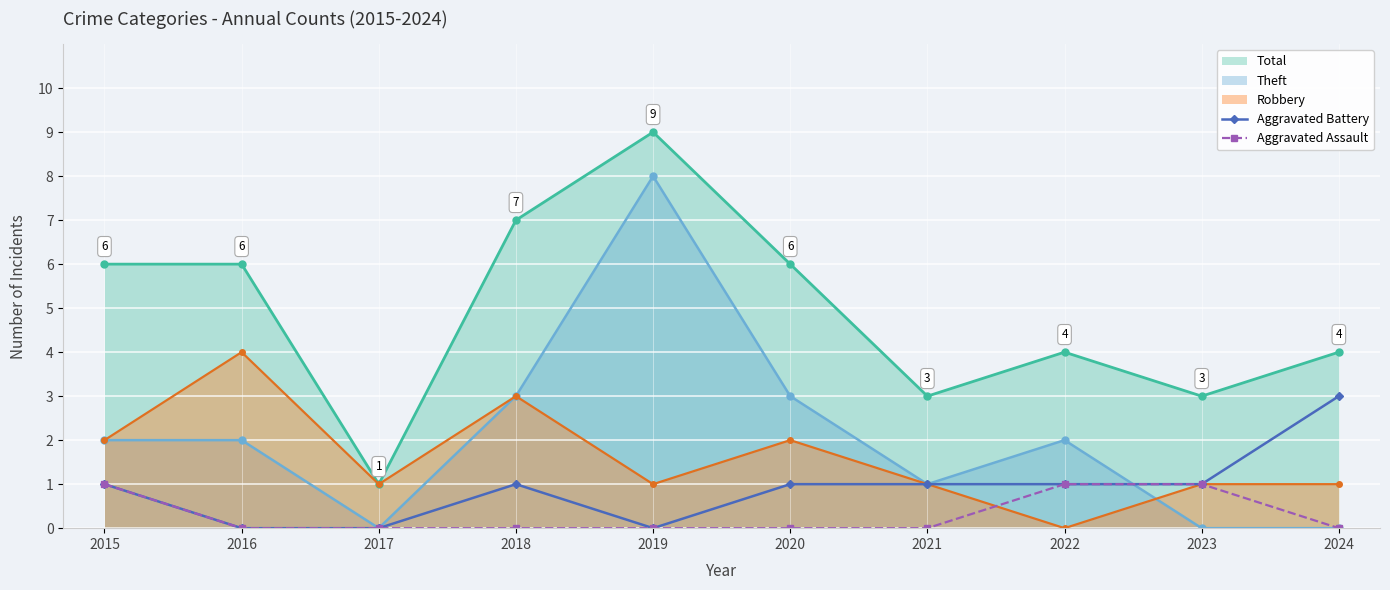

At which label does Aggravated Assault reach its peak?

2015